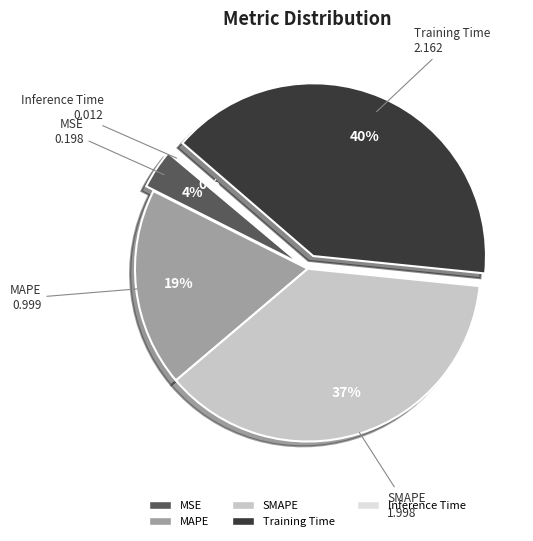

Is it true that MAPE is 19% of the pie?

True